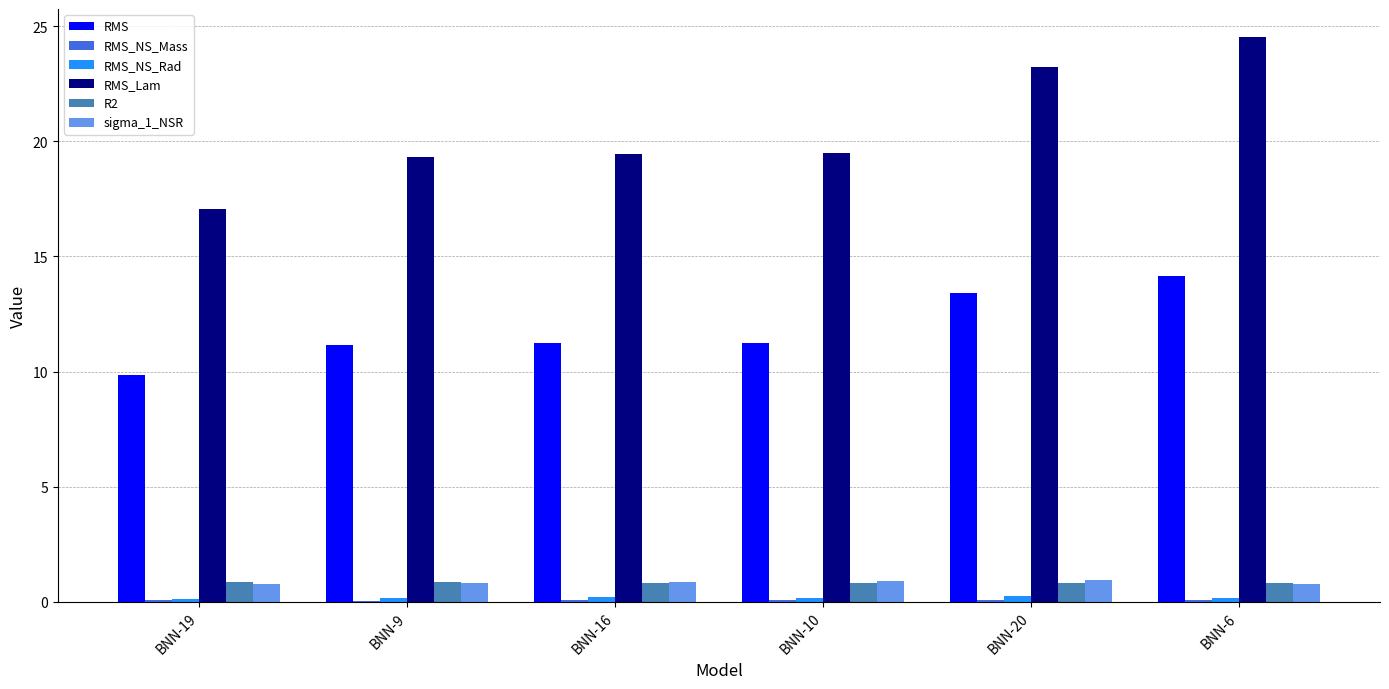

What is the average value of the R2 series?

0.8